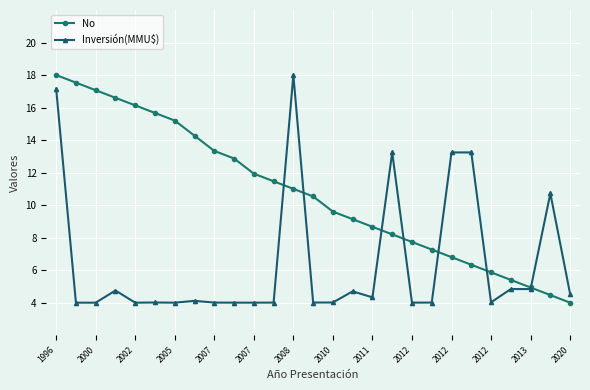

What is the greatest value displayed?

18.0